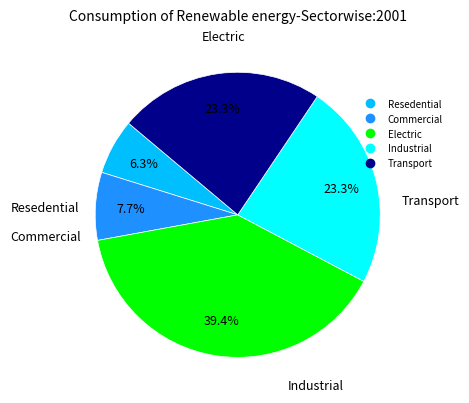

Is there a majority slice in this chart?

No